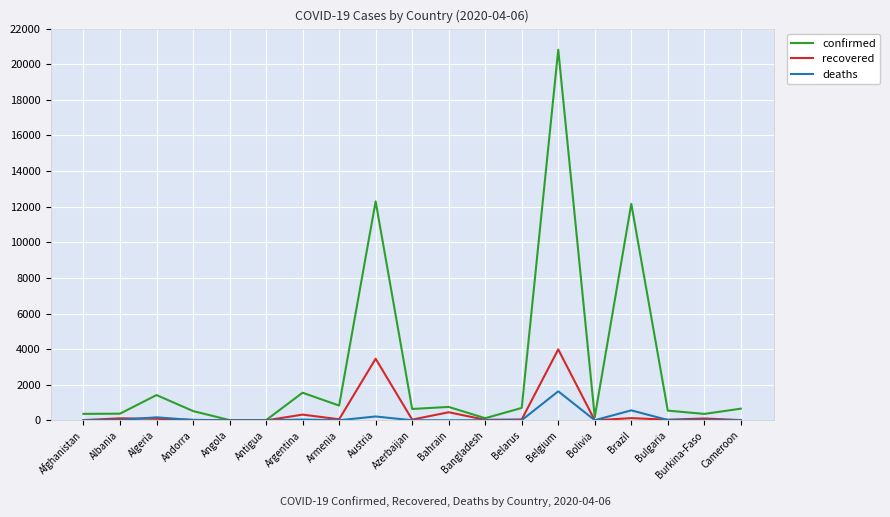

Between Bahrain and Bangladesh, which series saw the biggest shift?

confirmed